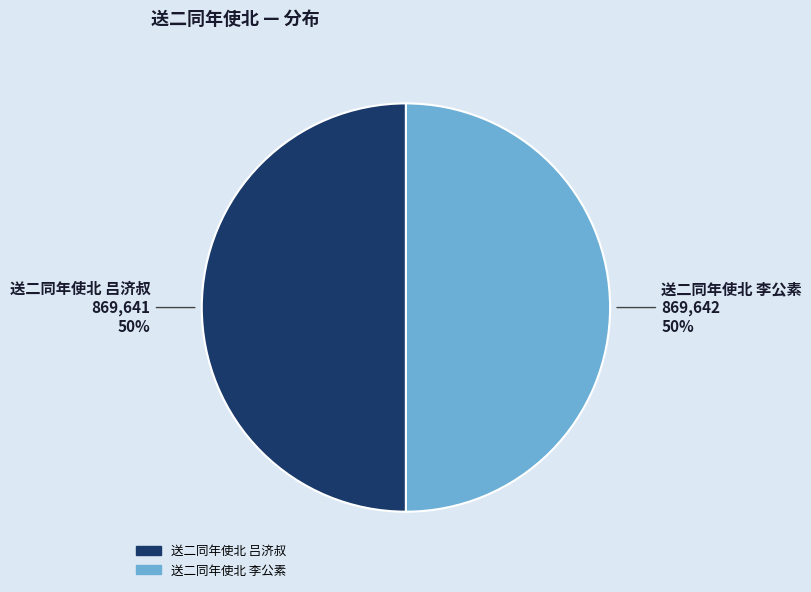

Approximately how many times larger is the value at 送二同年使北 李公素 compared to 送二同年使北 吕济叔?

1.0